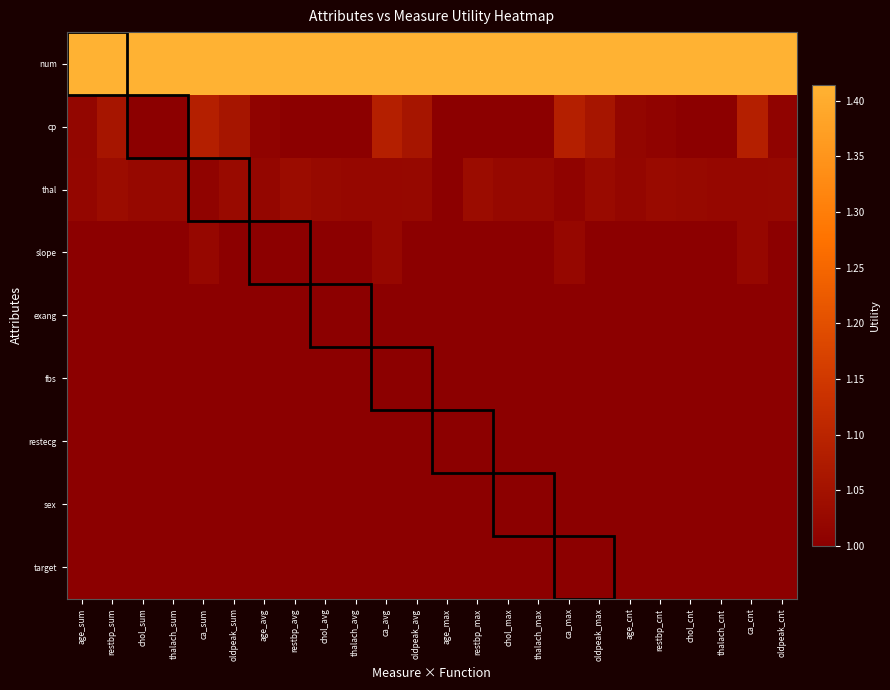

Which has a higher value, ca_cnt or thalach_cnt?

ca_cnt